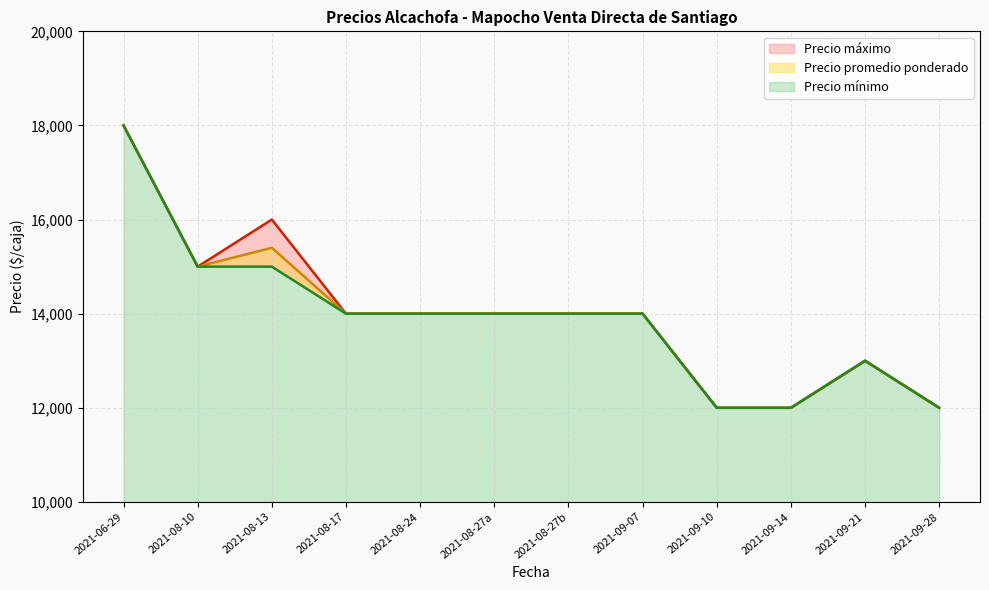

True or false: Precio promedio ponderado and Precio mínimo intersect in this chart.

False